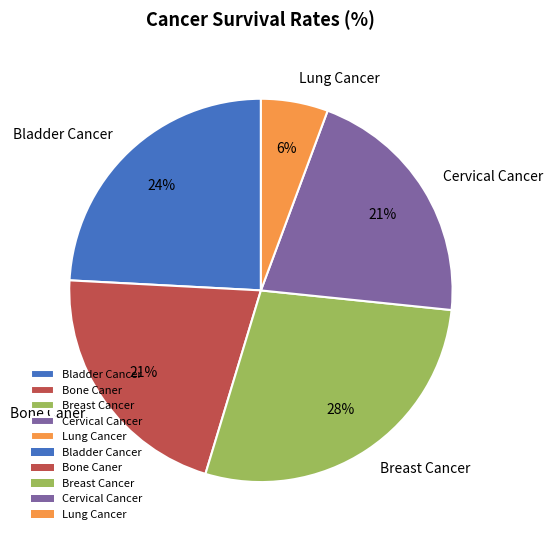

Does Bone Caner represent more than half of the total?

No